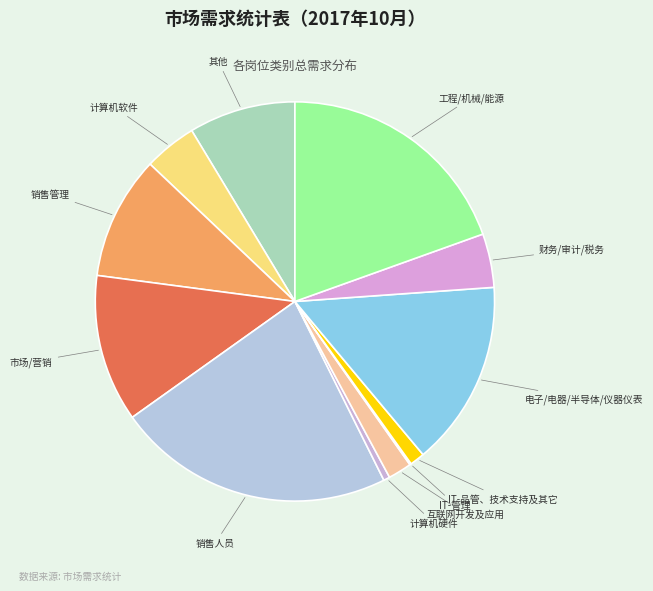

Is it true that 市场/营销 is 1% of the pie?

False